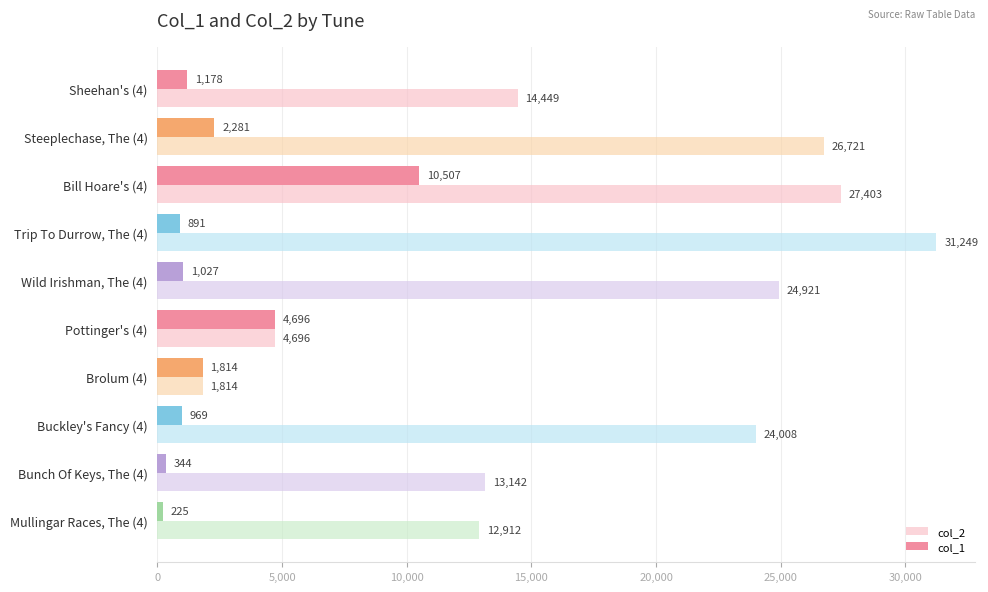

What is the minimum value shown in the chart?

225